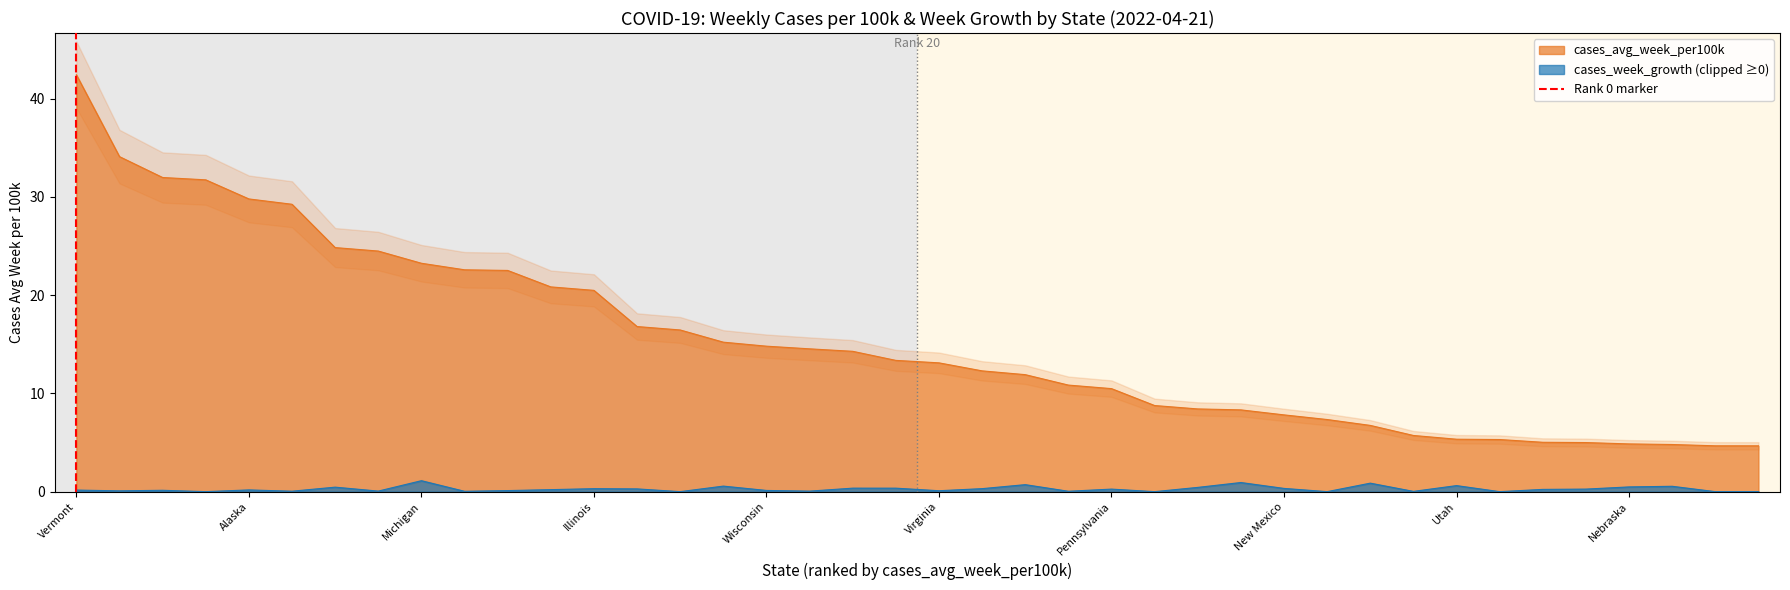

True or false: cases_avg_week_per100k has a value of 1.9 at Utah.

False